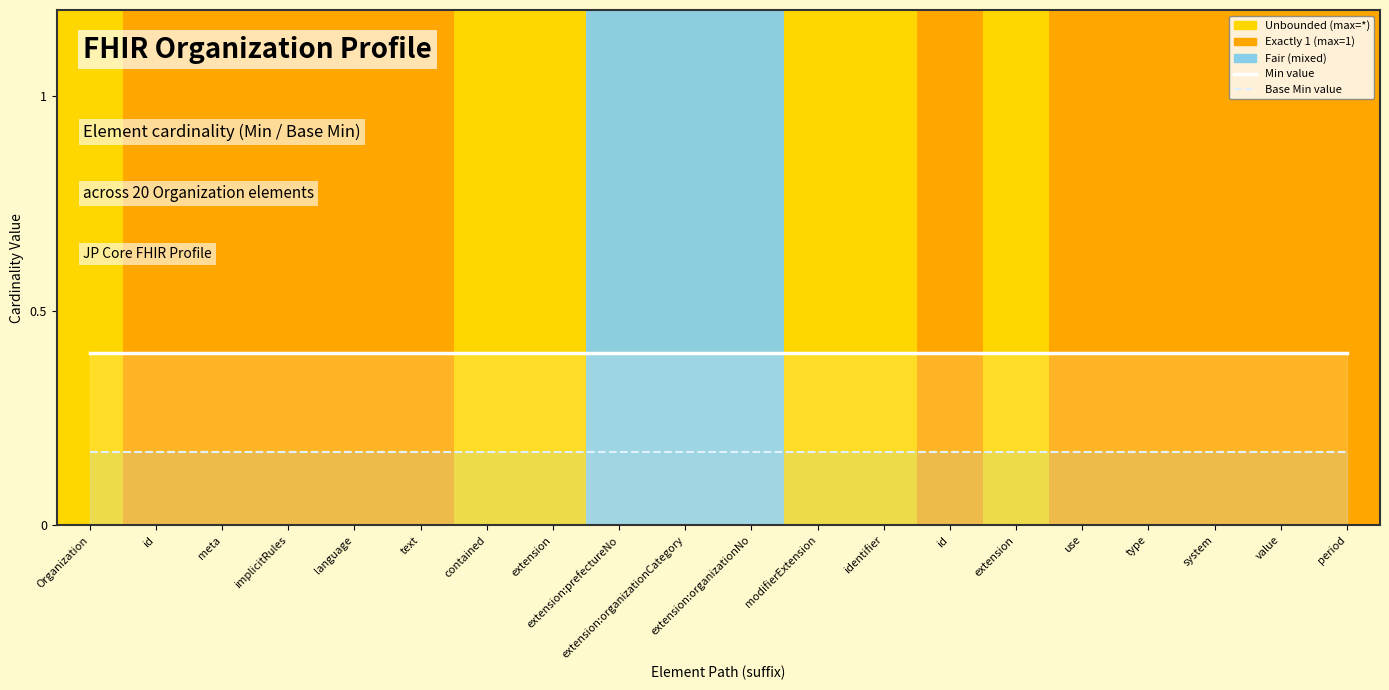

Between implicitRules and extension:prefectureNo, which is larger?

implicitRules